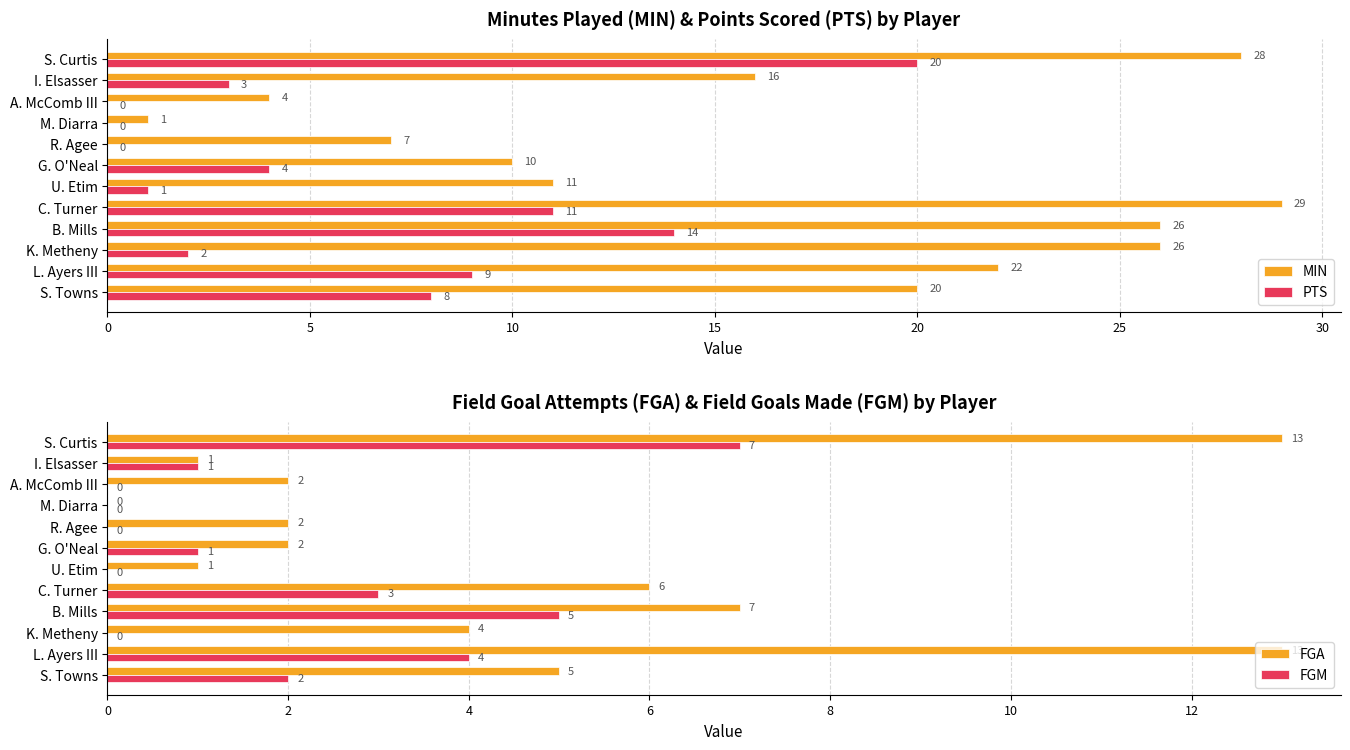

Reading left to right, what are all the values shown in this chart?

MIN: 20	22	26	26	29	11	10	7	1	4	16	28
PTS: 8	9	2	14	11	1	4	0	0	0	3	20
FGA: 5	13	4	7	6	1	2	2	0	2	1	13
FGM: 2	4	0	5	3	0	1	0	0	0	1	7